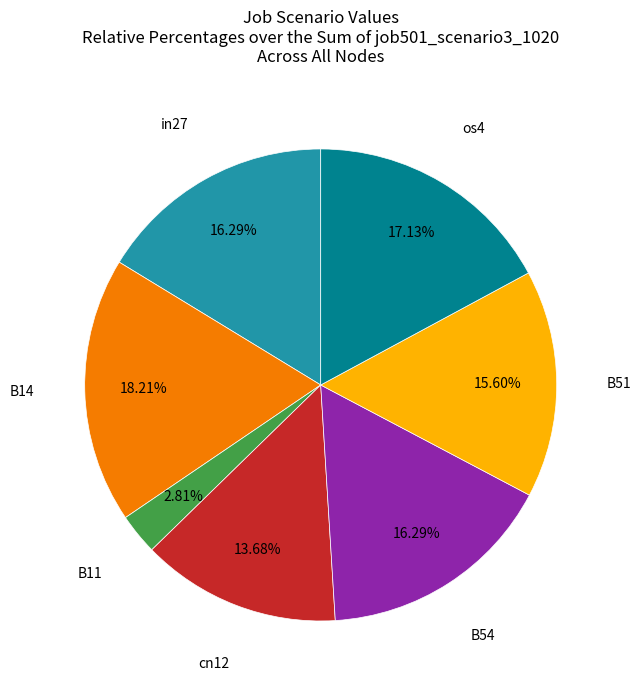

Is there any slice that represents more than half of the pie?

No